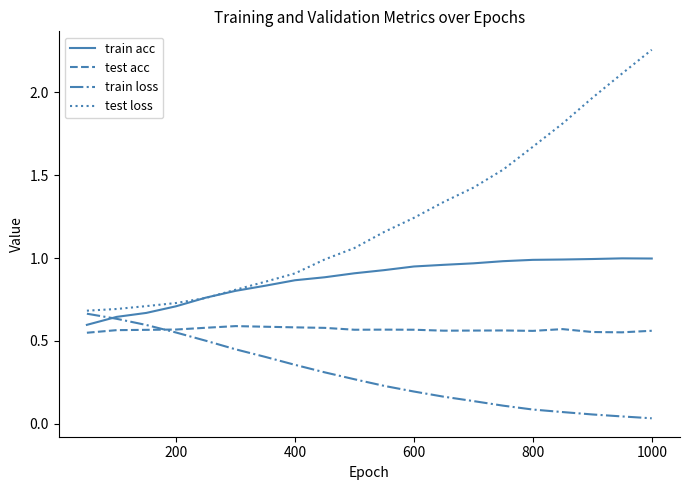

Which series has the largest range (max minus min)?

test loss